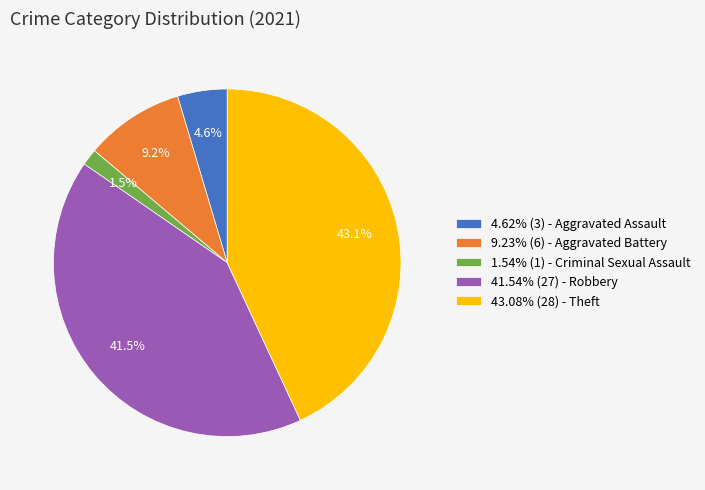

Approximately how many times larger is the value at 41.54% (27) - Robbery compared to 43.08% (28) - Theft?

1.0